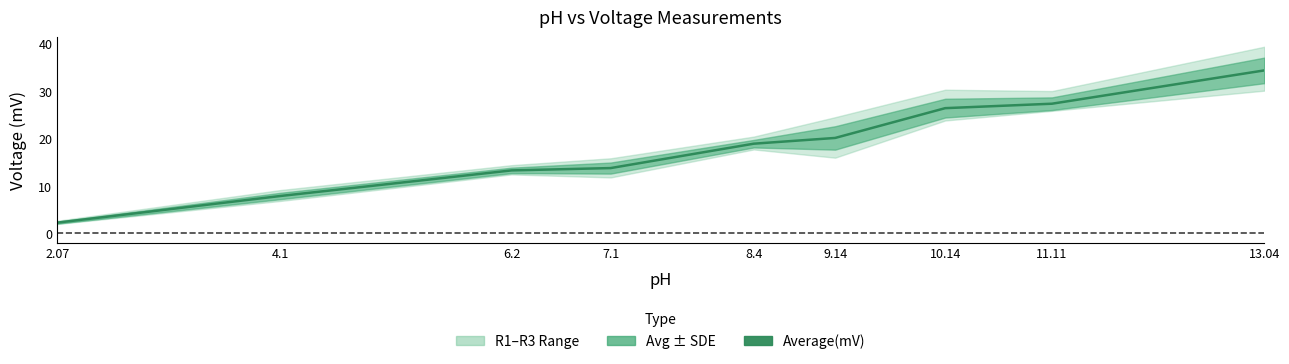

Count the number of values greater than 18.

5